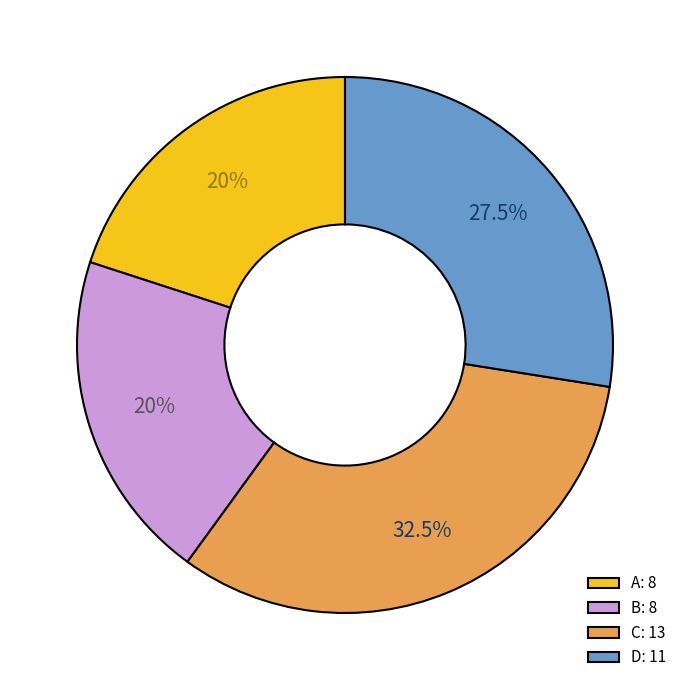

Between D and C, which is larger?

C